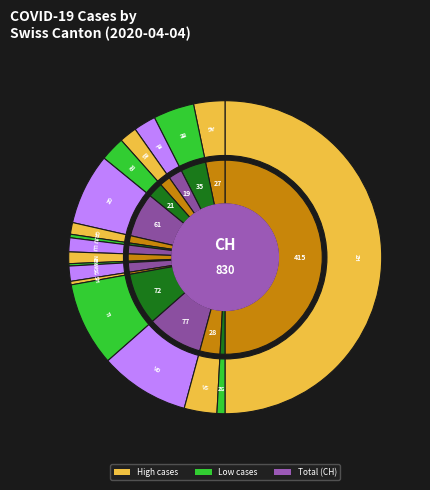

Rank the categories by value from lowest to highest.

AI, AR, GL, OW, SO, SZ, TG, UR, NW, JU, SH, ZG, GR, NE, LU, SG, BS, BL, FR, AG, VS, BE, GE, TI, VD, ZH